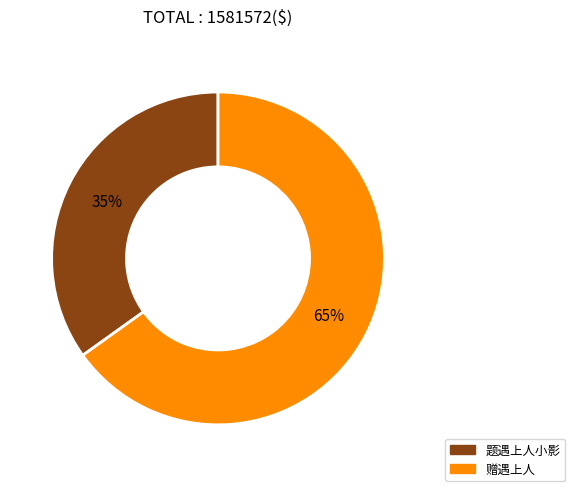

Does any single category account for the majority?

Yes